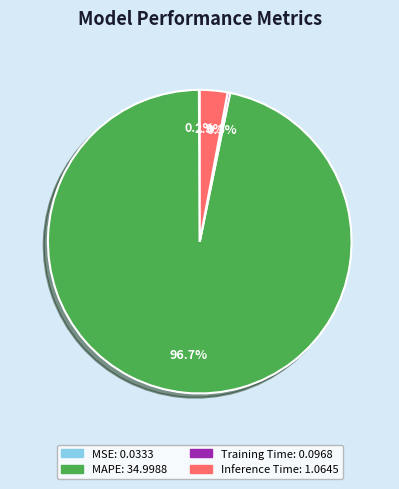

Which has a higher value, MAPE or Inference Time?

MAPE